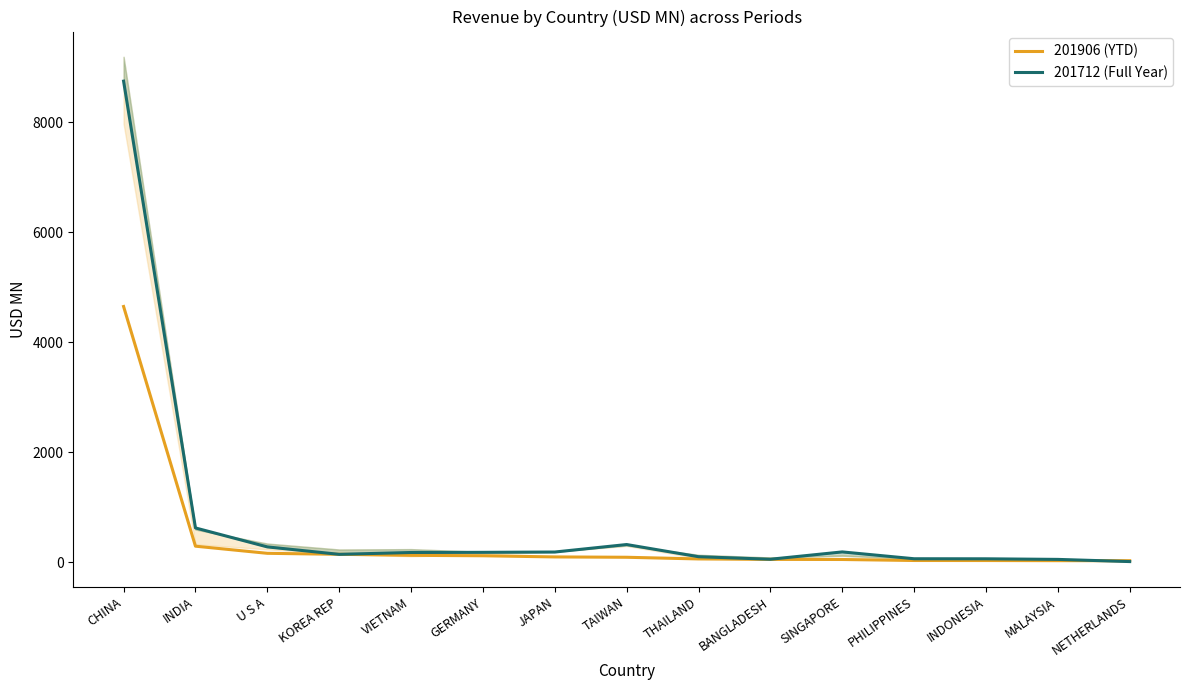

What is the difference between the highest and lowest values at THAILAND?

40.6